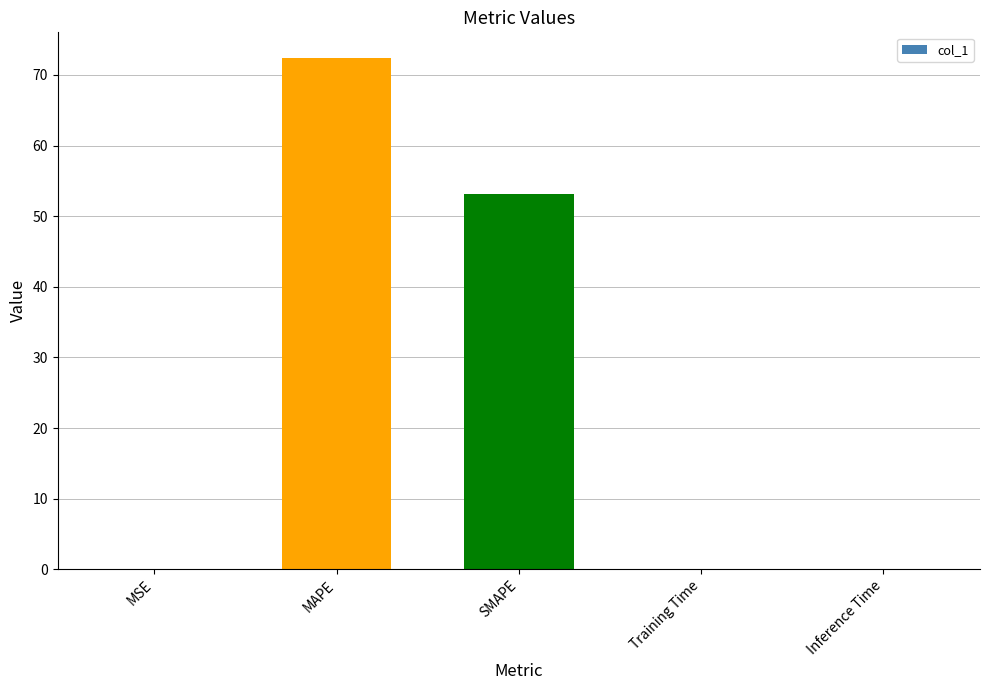

At which category does the chart reach its peak across all series?

MAPE